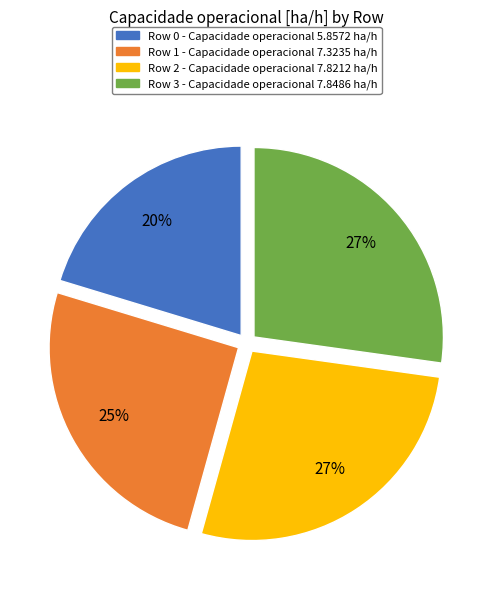

Count the number of slices in the pie.

4